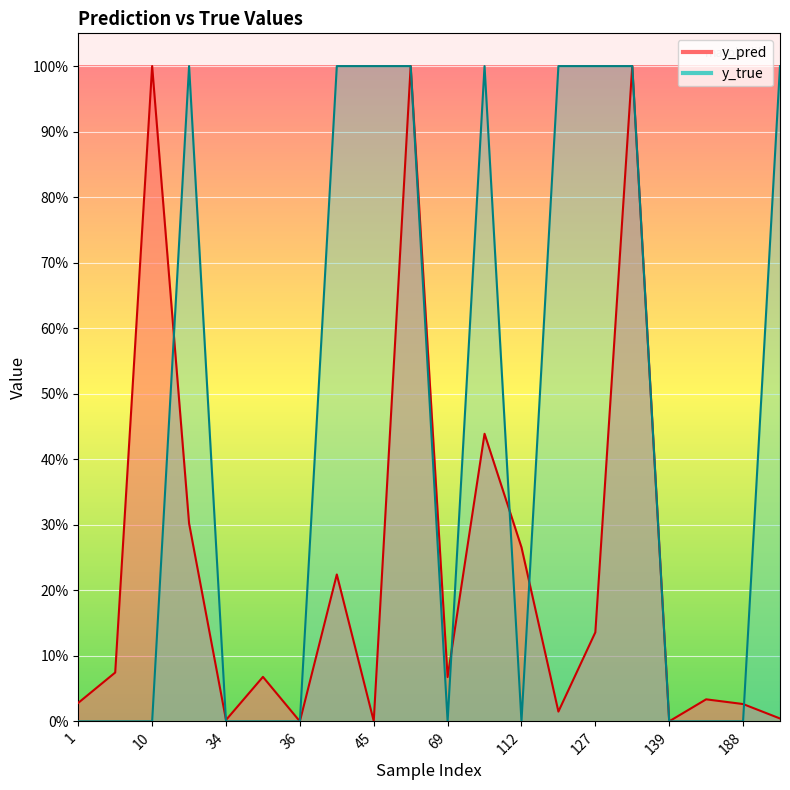

True or false: y_pred has a value of 0.0 at 184.

False